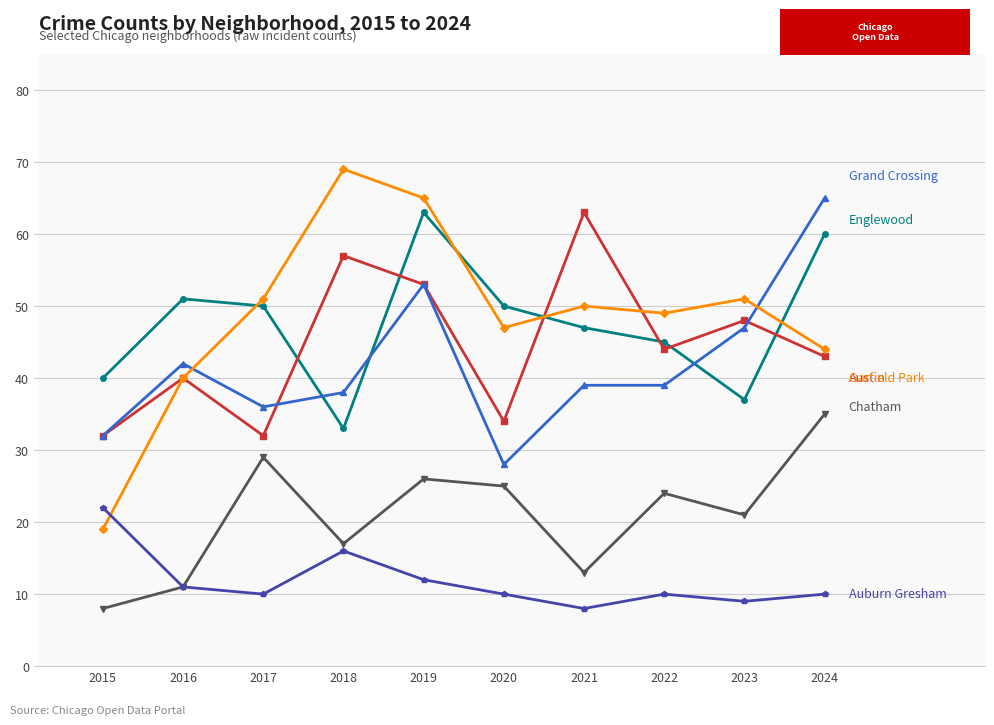

Reading left to right, list all the values displayed in this chart.

Englewood: 40	51	50	33	63	50	47	45	37	60
Austin: 32	40	32	57	53	34	63	44	48	43
Grand Crossing: 32	42	36	38	53	28	39	39	47	65
Garfield Park: 19	40	51	69	65	47	50	49	51	44
Chatham: 8	11	29	17	26	25	13	24	21	35
Auburn Gresham: 22	11	10	16	12	10	8	10	9	10